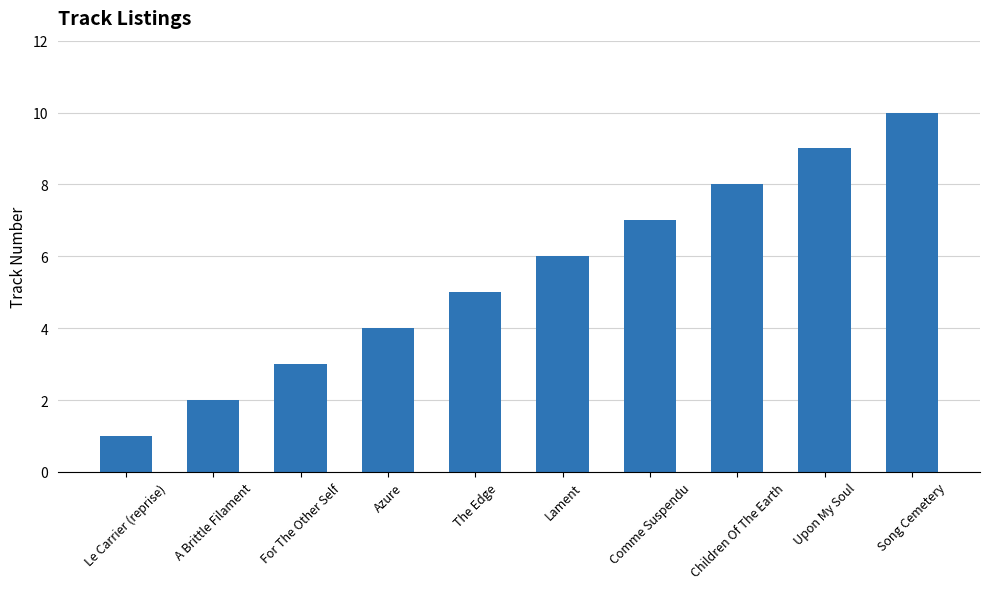

What value does the data have at Azure?

4